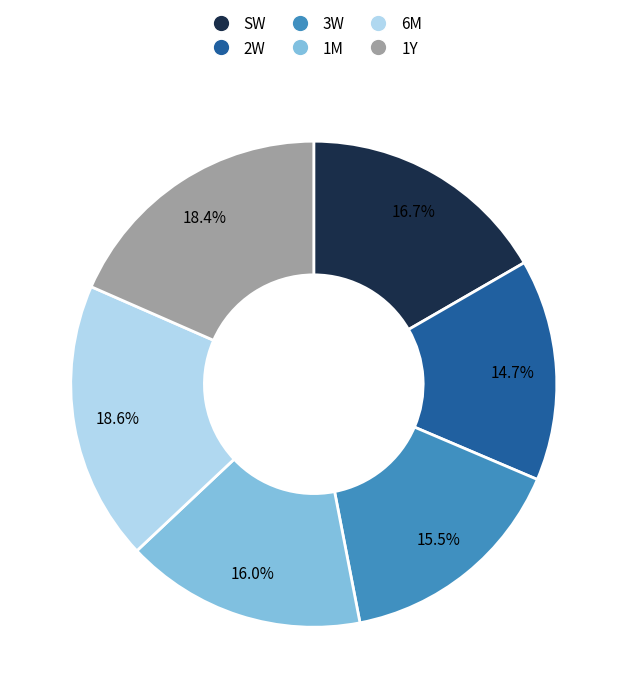

Is there any slice that represents more than half of the pie?

No